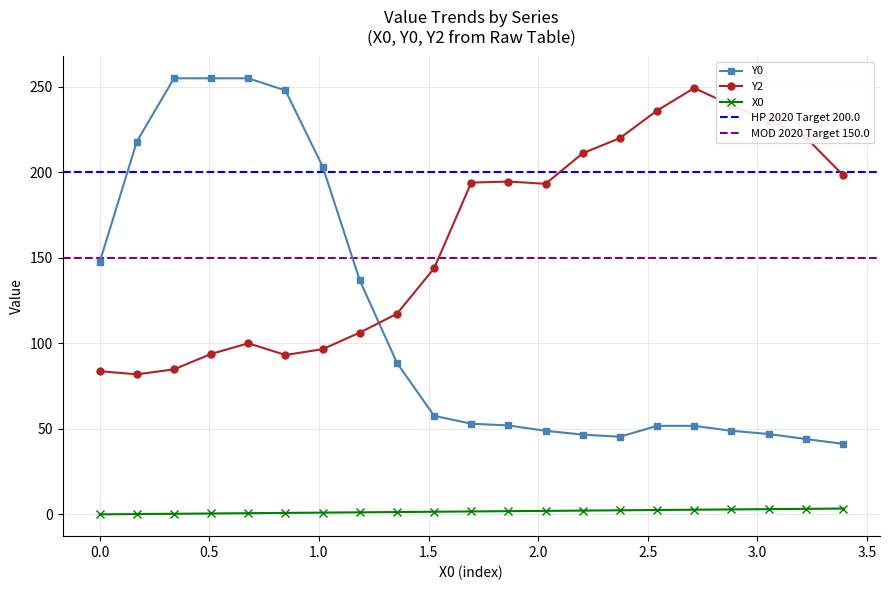

Does the chart display data point markers on the line(s)?

Yes